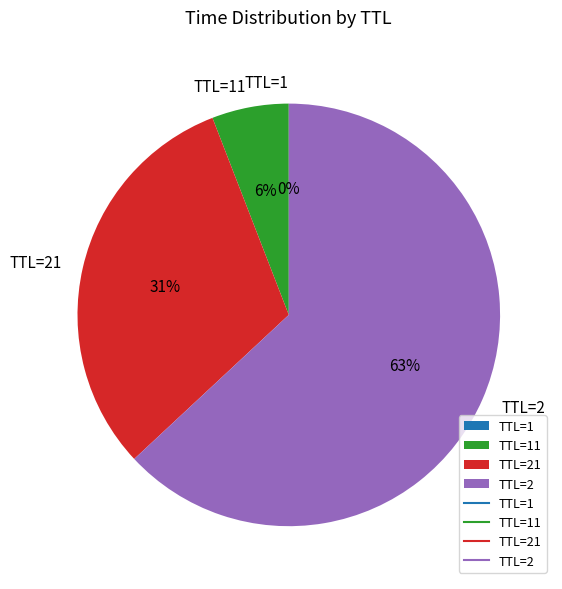

The TTL=2 slice represents 73% of the pie. True or false?

False